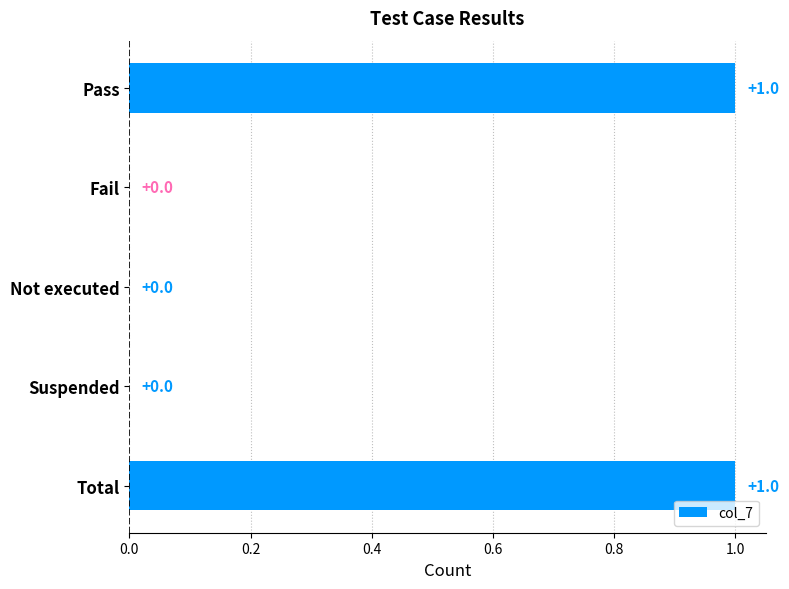

Between Not executed and Pass, which is larger?

Pass